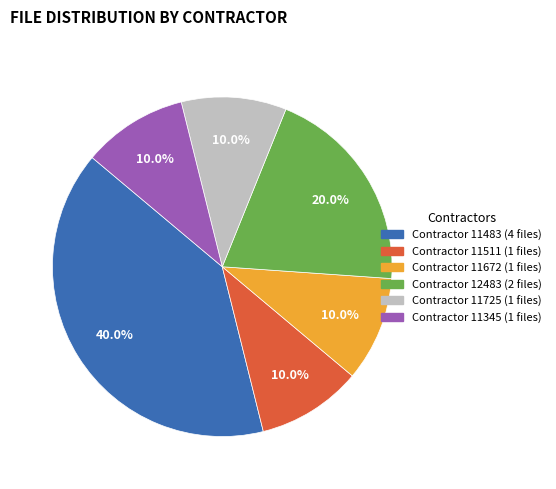

Does any single category account for the majority?

No